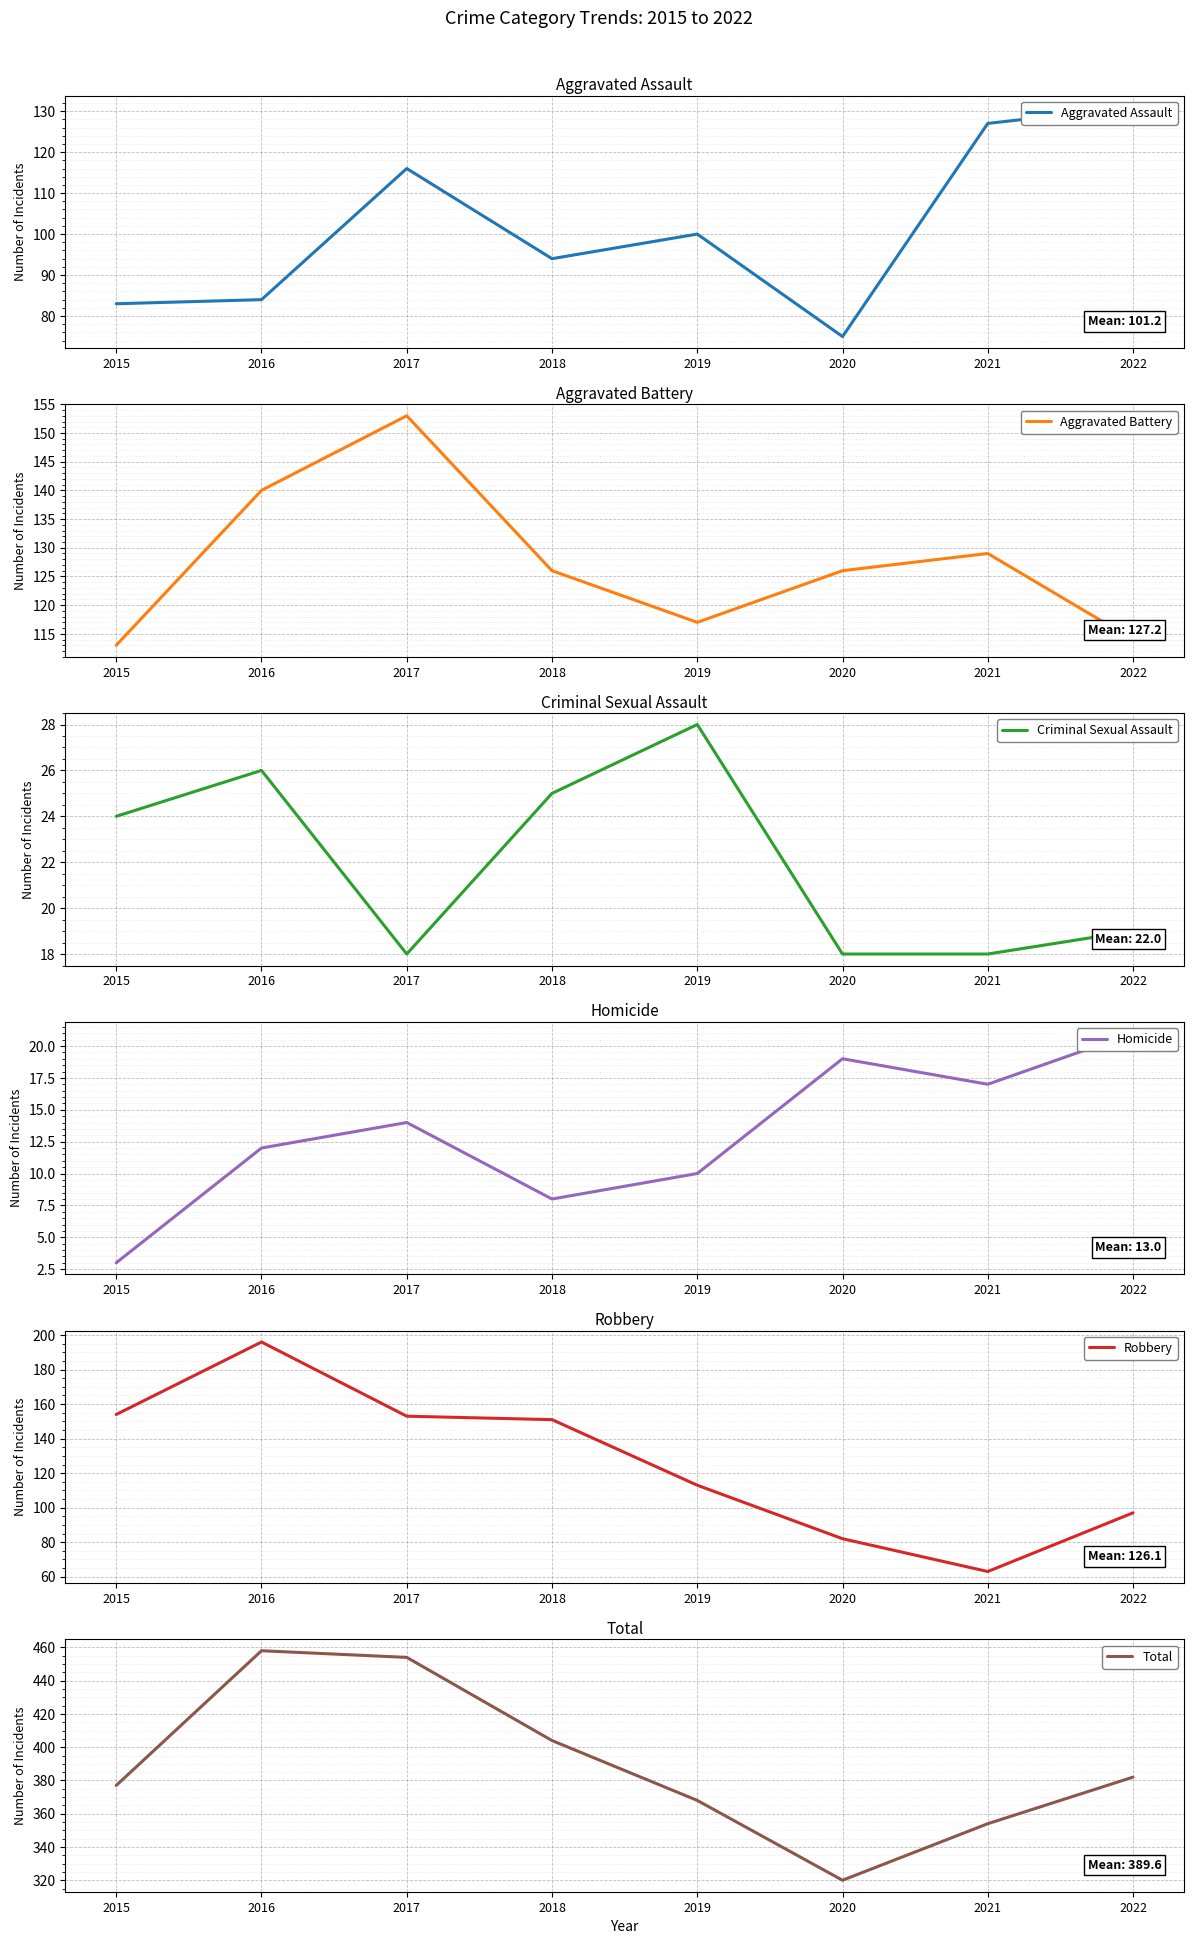

True or false: Robbery and Total cross at least once.

False